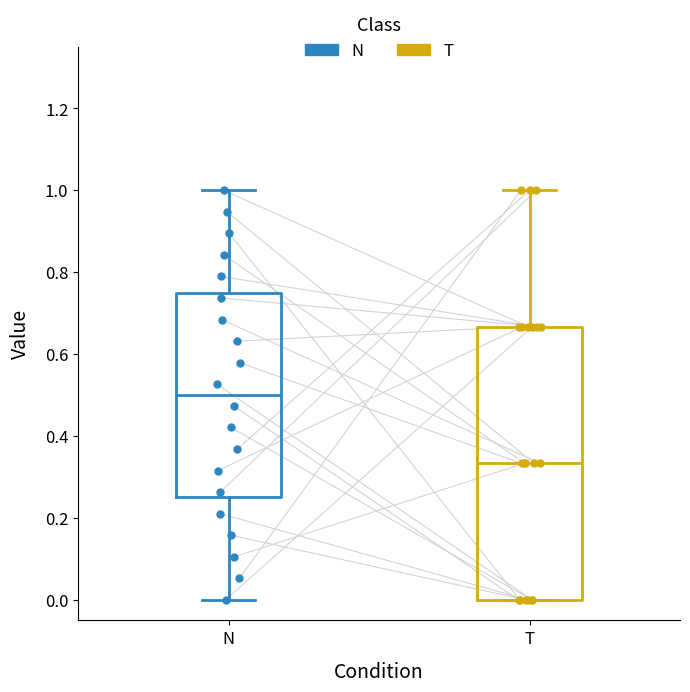

Reading left to right, transcribe this box plot: for each box, give where its median line is, the range the box spans, and where its two whiskers end, as read against the y-axis. The values are not printed on the chart, so give them approximately, as read against the axis.

N: median 0.50, box 0.26 to 0.76, whiskers 0.00 to 1.00
T: median 0.34, box 0.00 to 0.66, whiskers 0.00 to 1.00